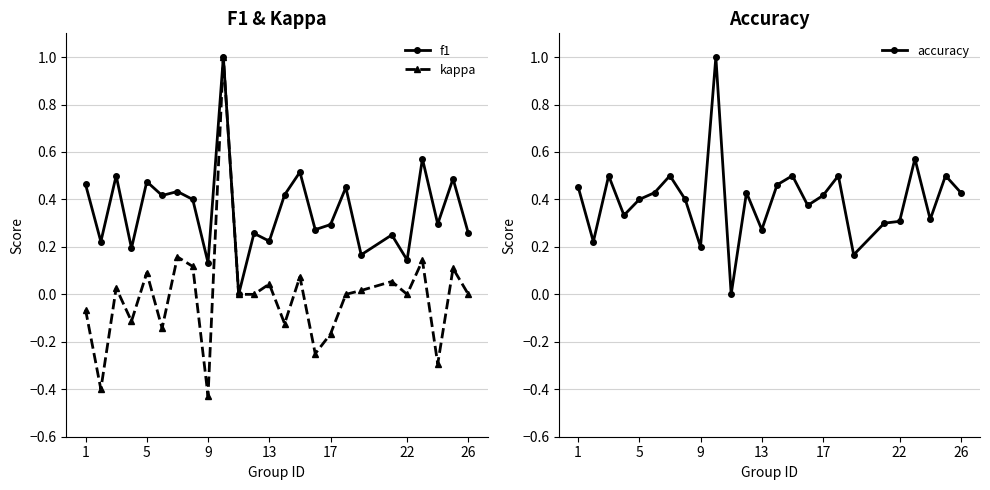

True or false: kappa and f1 cross at least once.

False